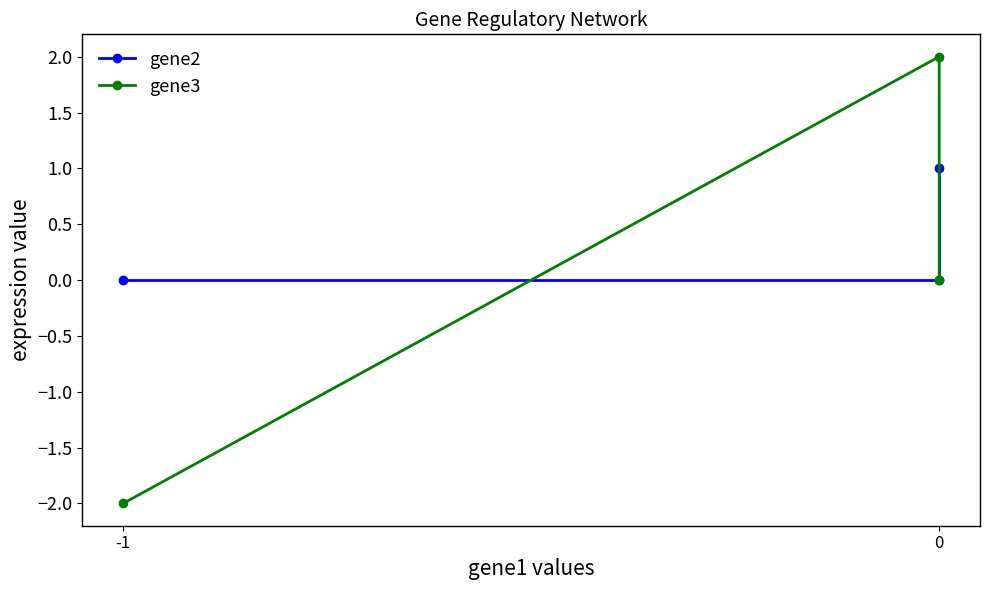

Reading right to left, list all the values displayed in this chart.

gene2: 1	0	0
gene3: 0	2	-2